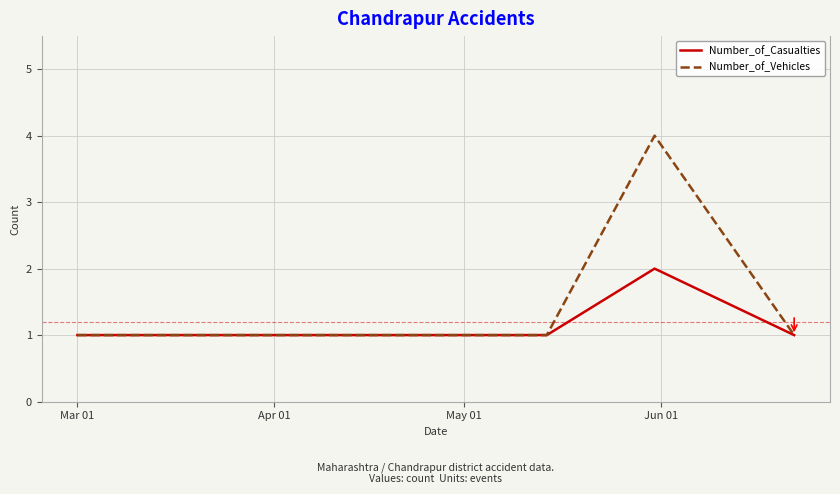

What is the greatest value displayed?

4